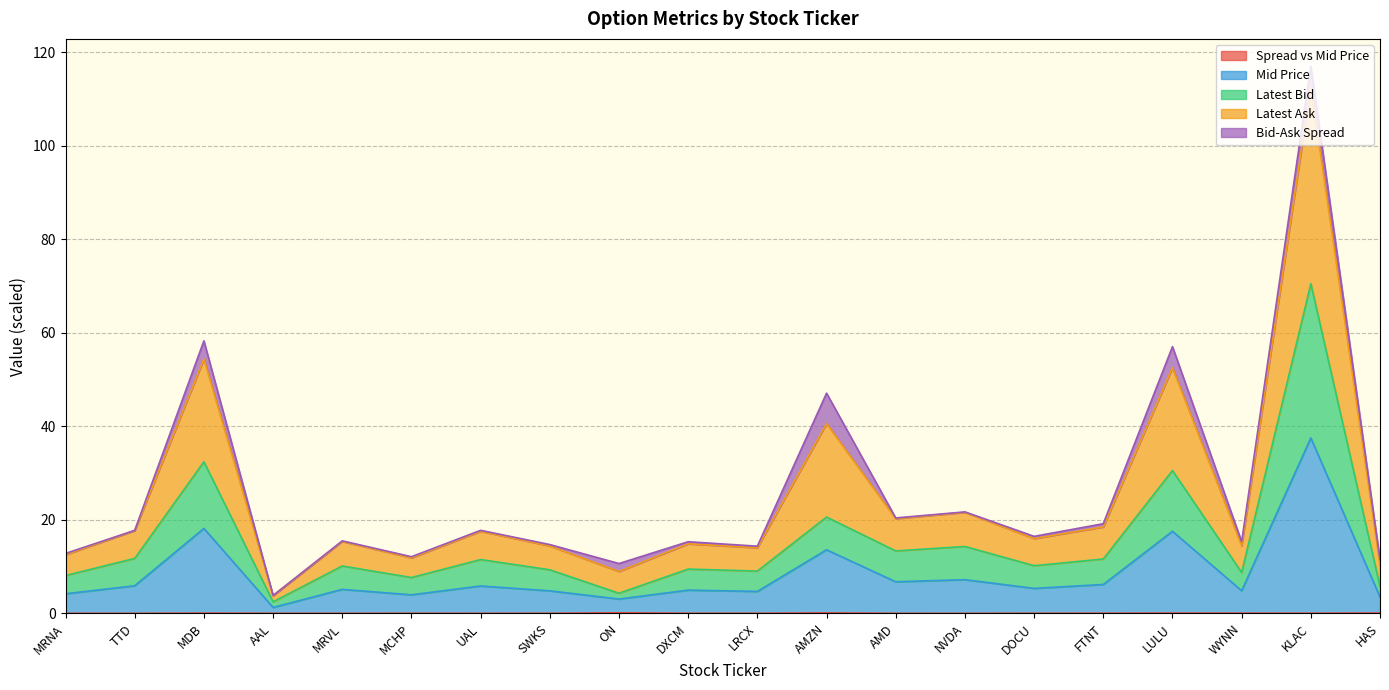

The value of mid_price at FTNT is 8.3. True or false?

False